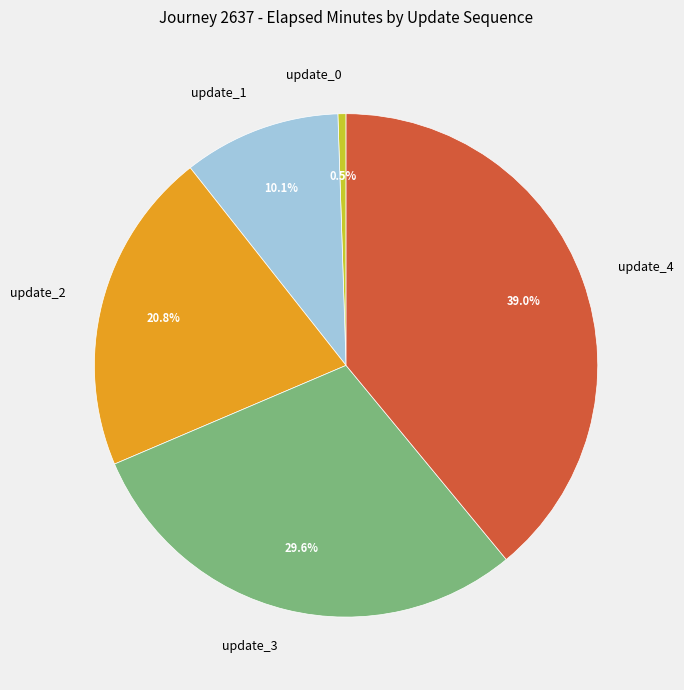

Is the sum of update_2 and update_4 greater than half?

Yes